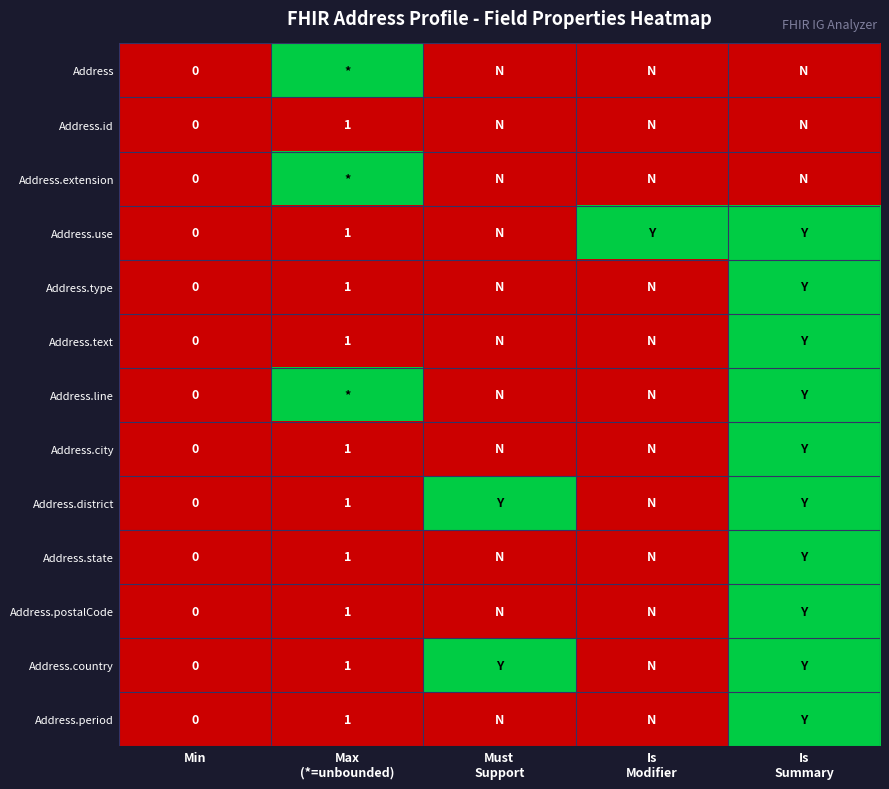

What is the sum of the Address.period values at Is Summary and Max (*=unbounded)?

1